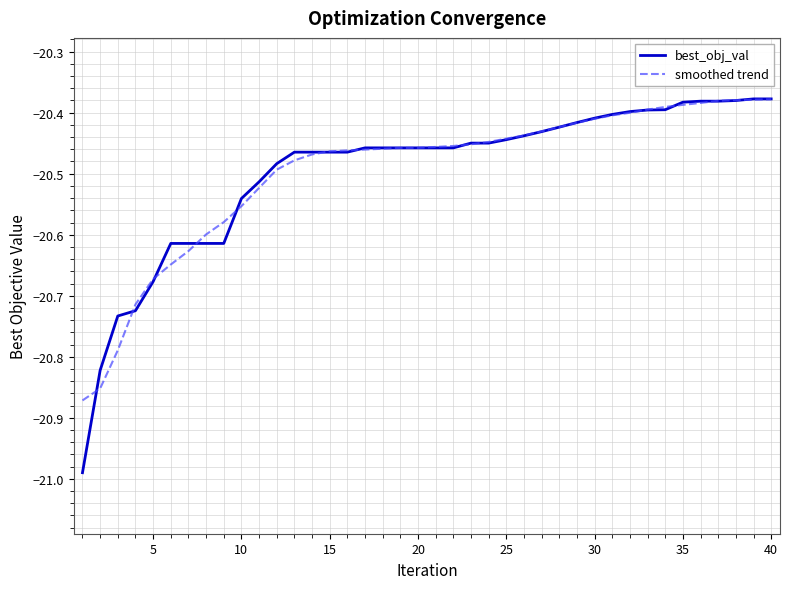

Which series has the widest spread of values?

best_obj_val